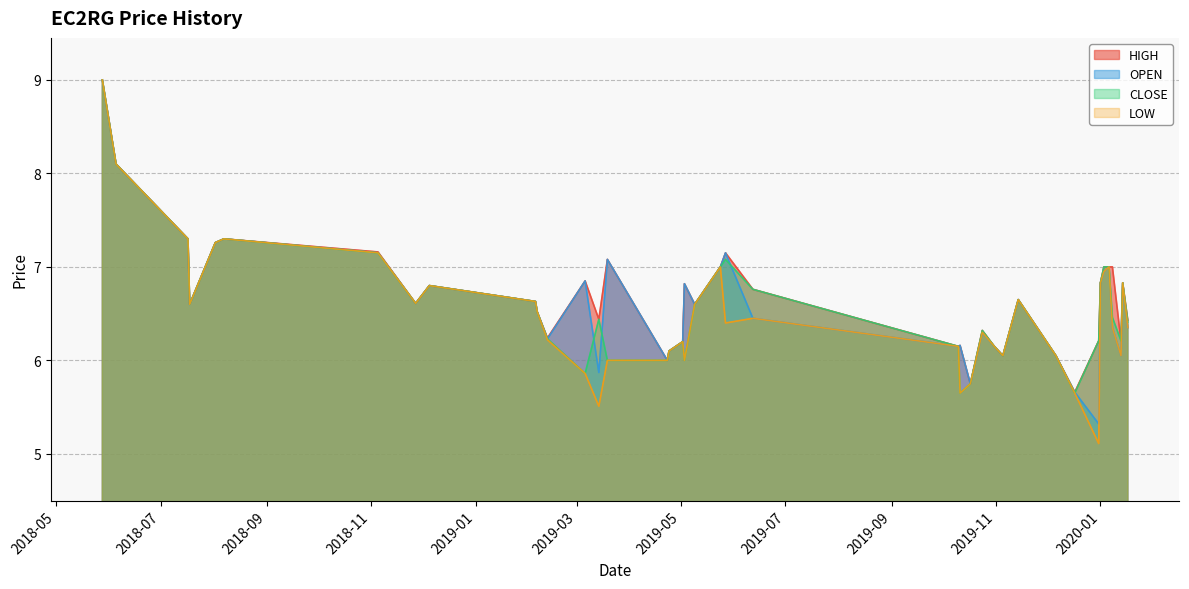

The value of LOW at 2019-12-17 is 9.4. True or false?

False